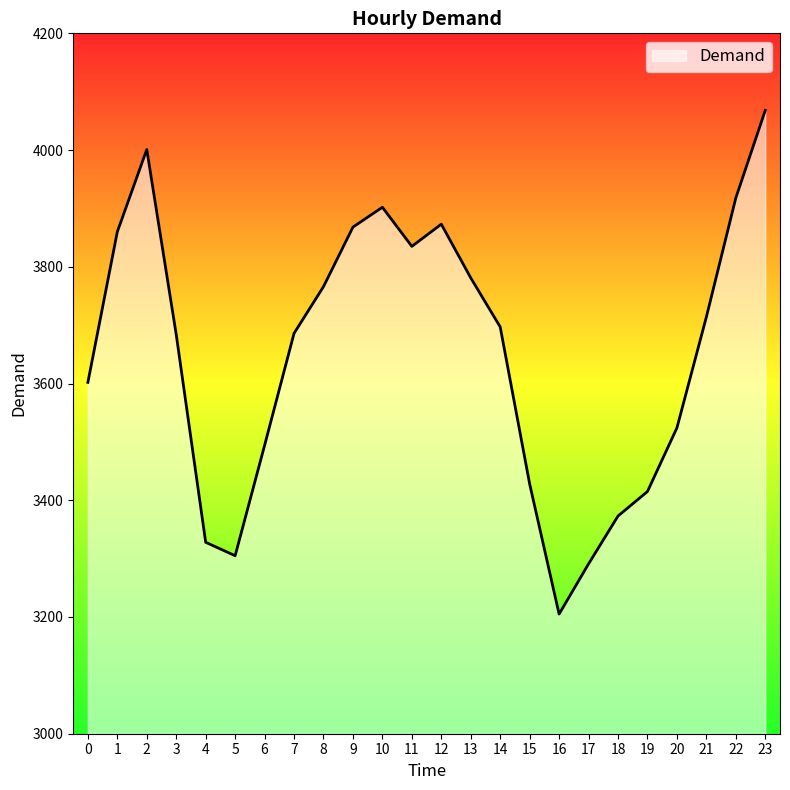

How many interior local valleys (lower than both neighbors) does the data have?

3